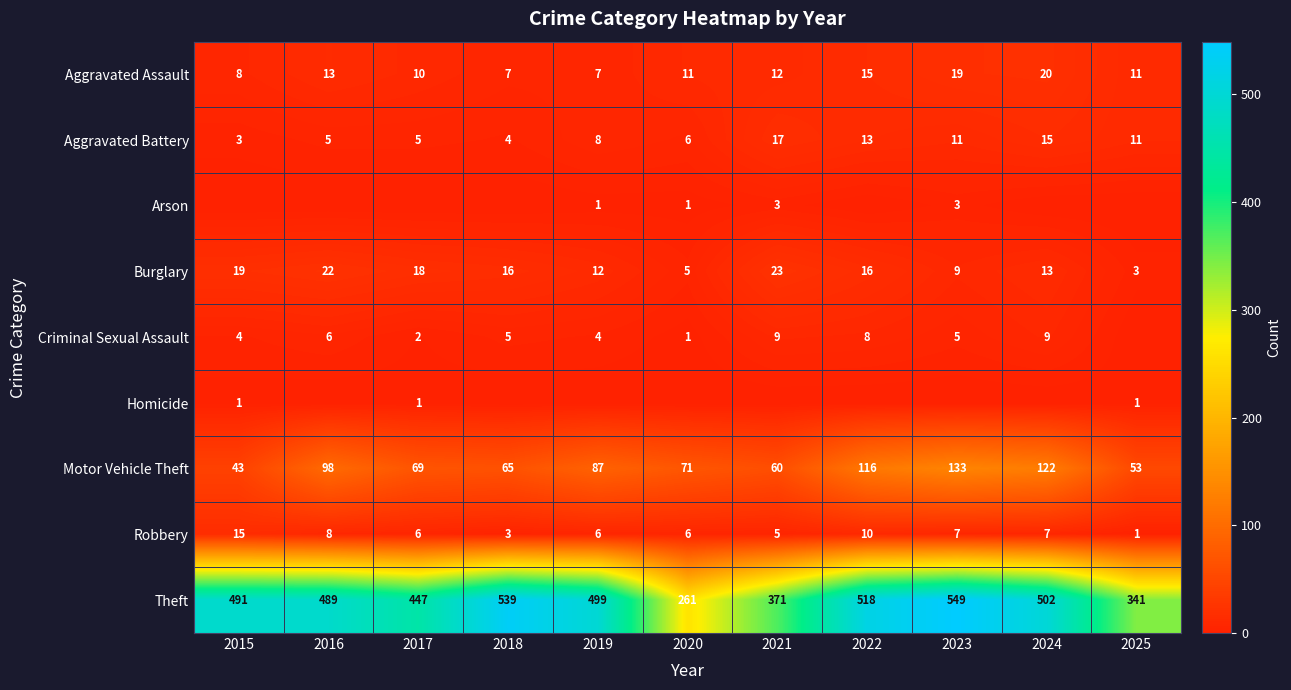

At which label does Aggravated Assault reach its peak?

2024